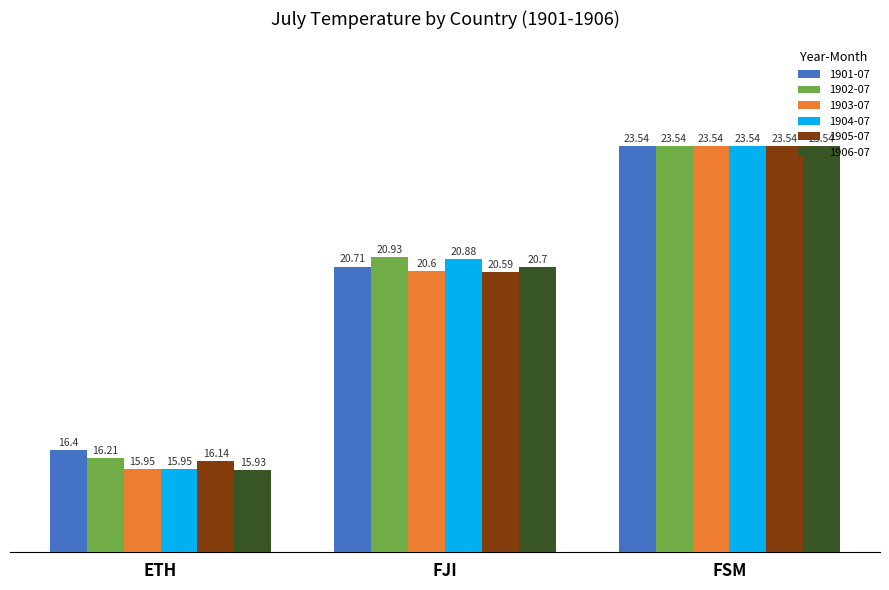

At which category does the chart reach its minimum across all series?

ETH